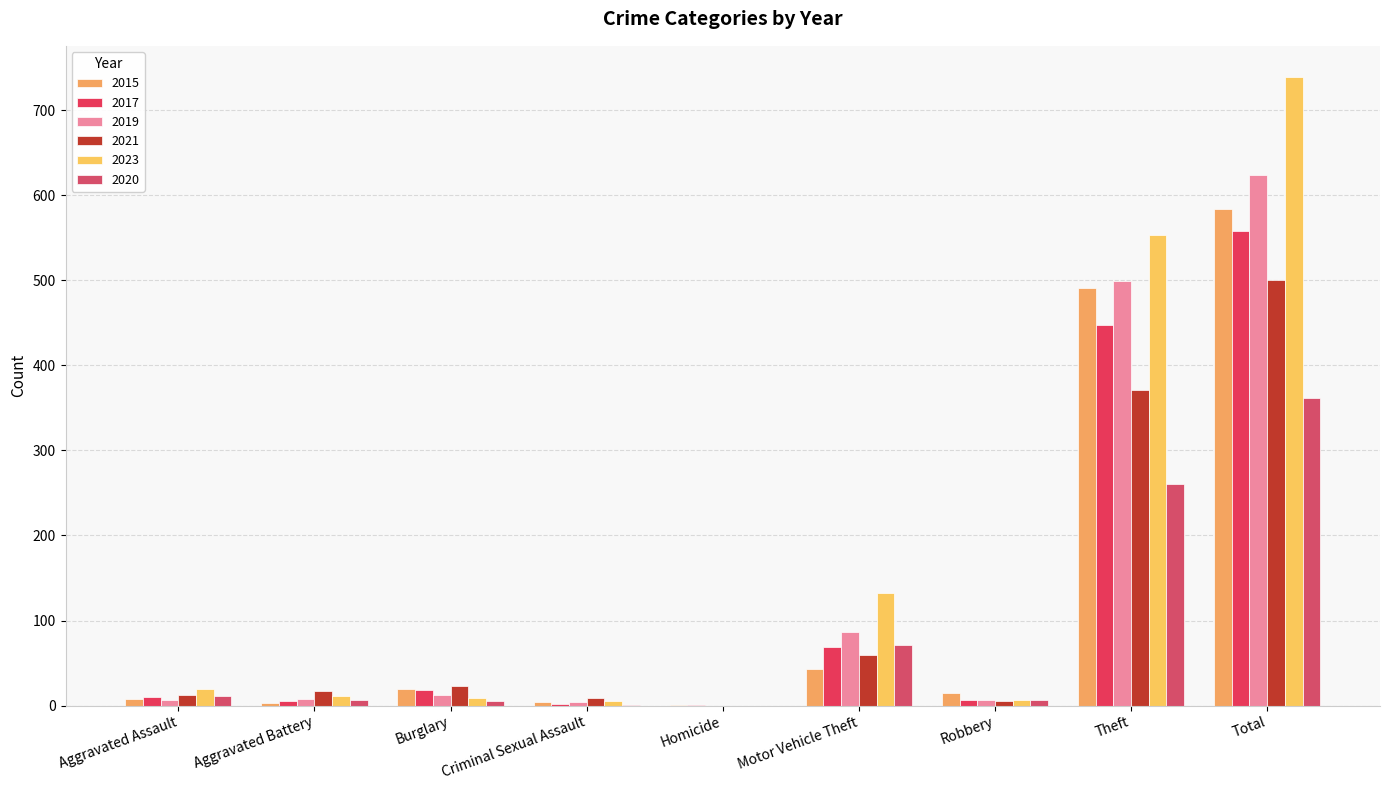

The 2017 series shows 216 at Theft. True or false?

False